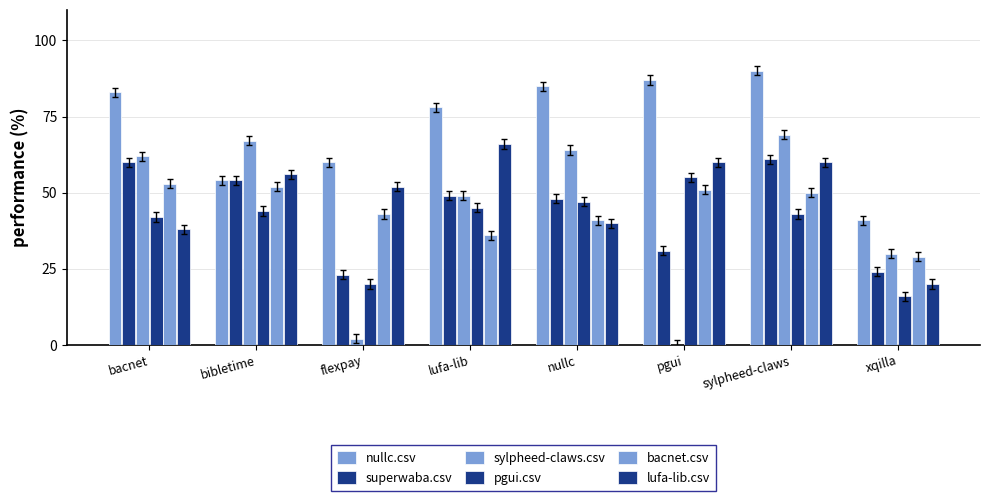

Are the bars grouped side by side (vs. stacked)?

Yes